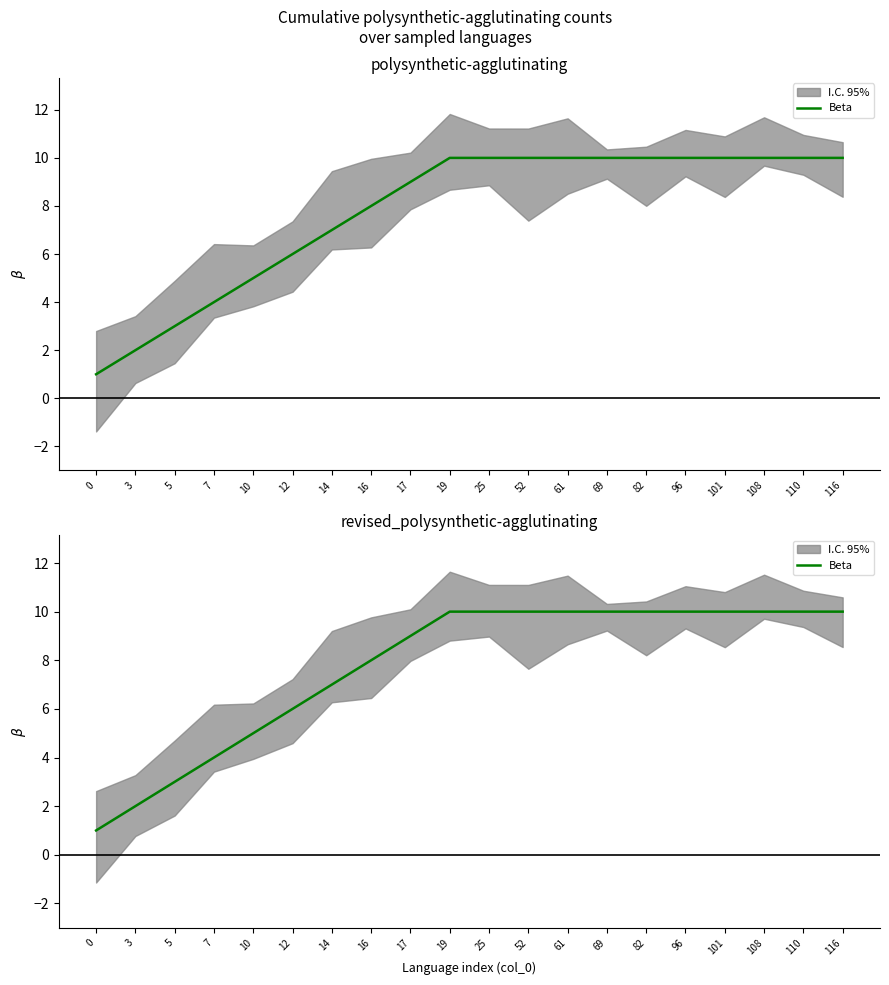

Reading left to right, extract all data points from this chart.

1	2	3	4	5	6	7	8	9	10	10	10	10	10	10	10	10	10	10	10